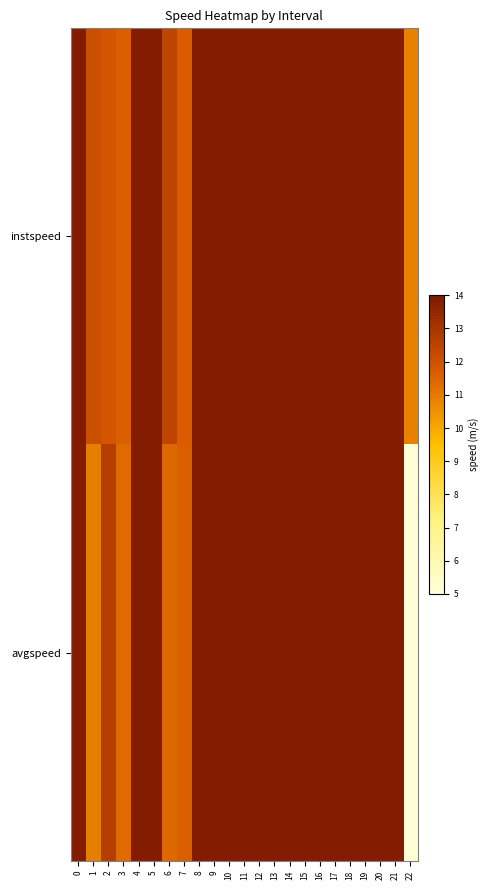

Between 21 and 14, which is larger?

21